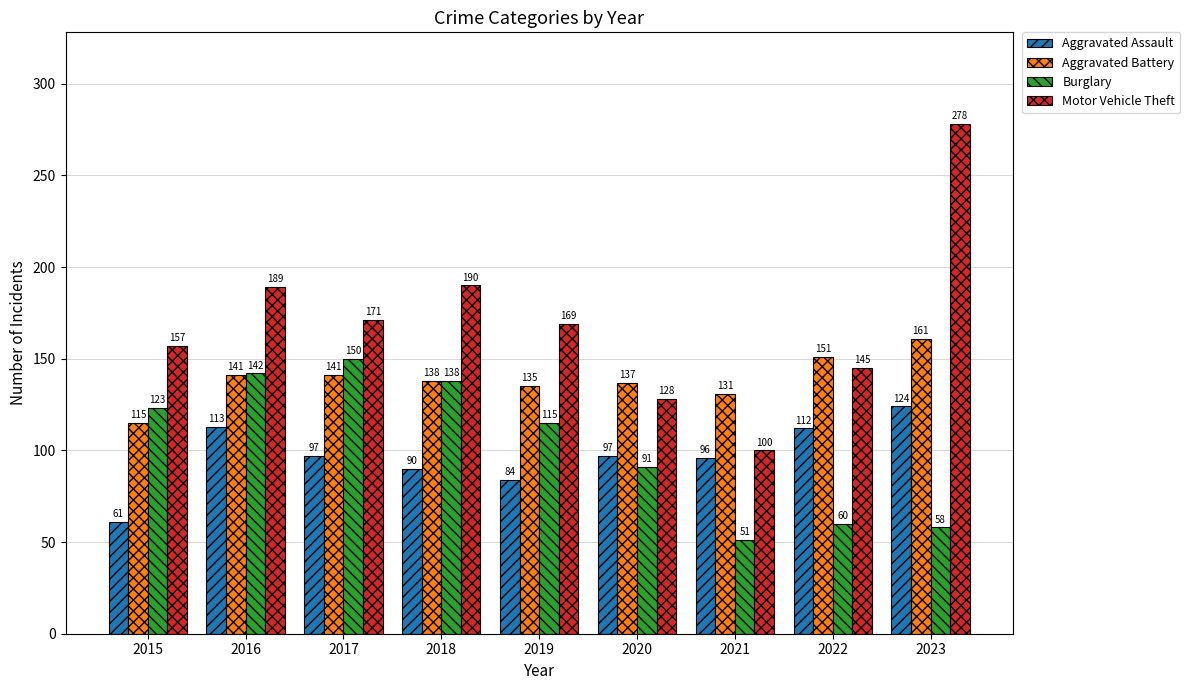

List the series in order of their peak value, lowest first.

Aggravated Assault, Burglary, Aggravated Battery, Motor Vehicle Theft